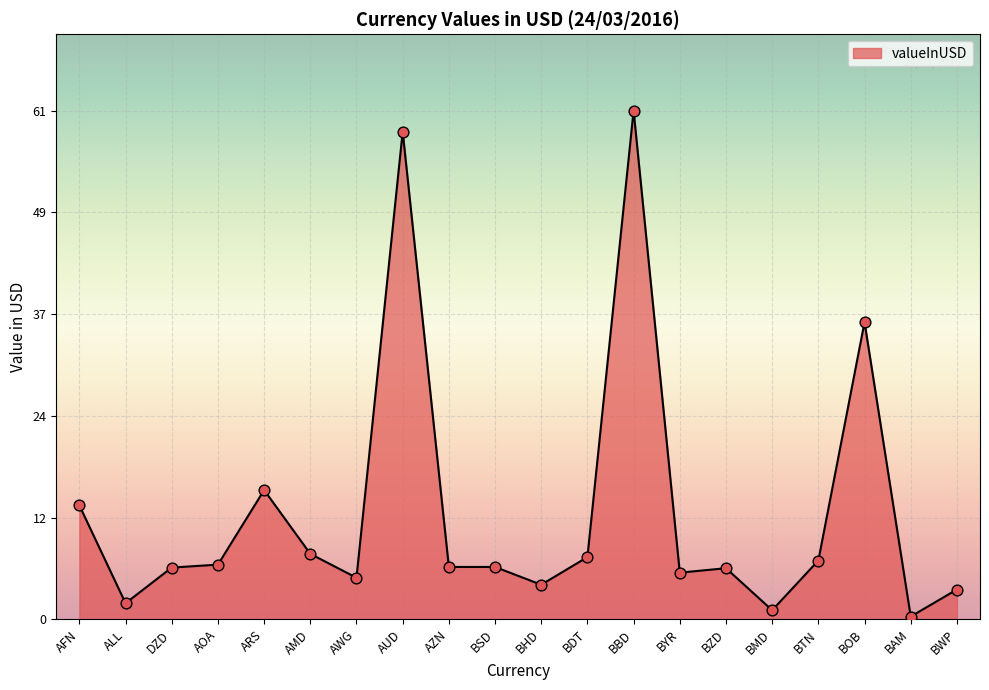

What is the ratio of the value at BOB to the value at BSD?

5.7